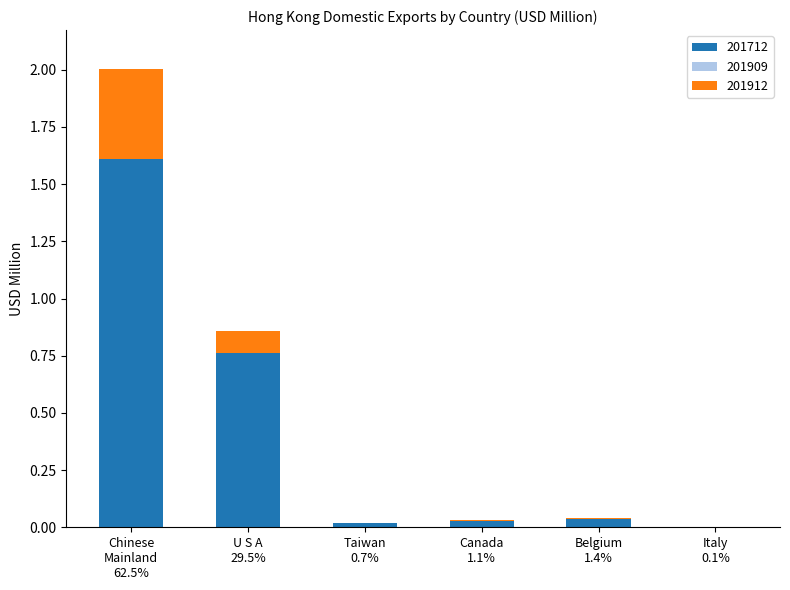

What is the maximum value for 201712?

1.6